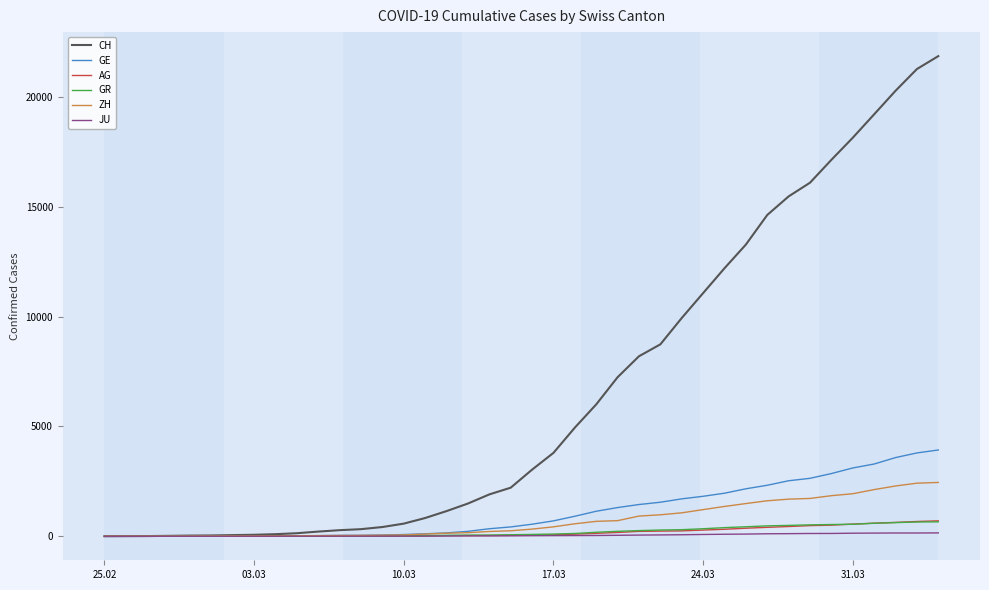

Which series has the largest total across all categories?

CH